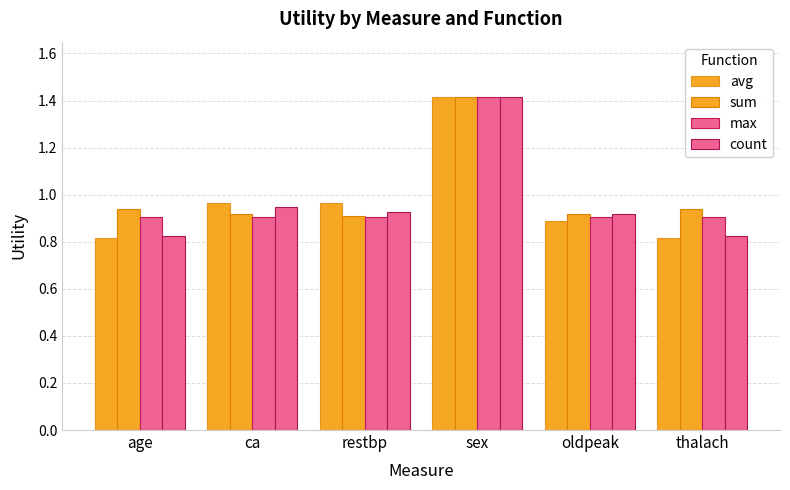

Which has a higher value, sex or age?

sex